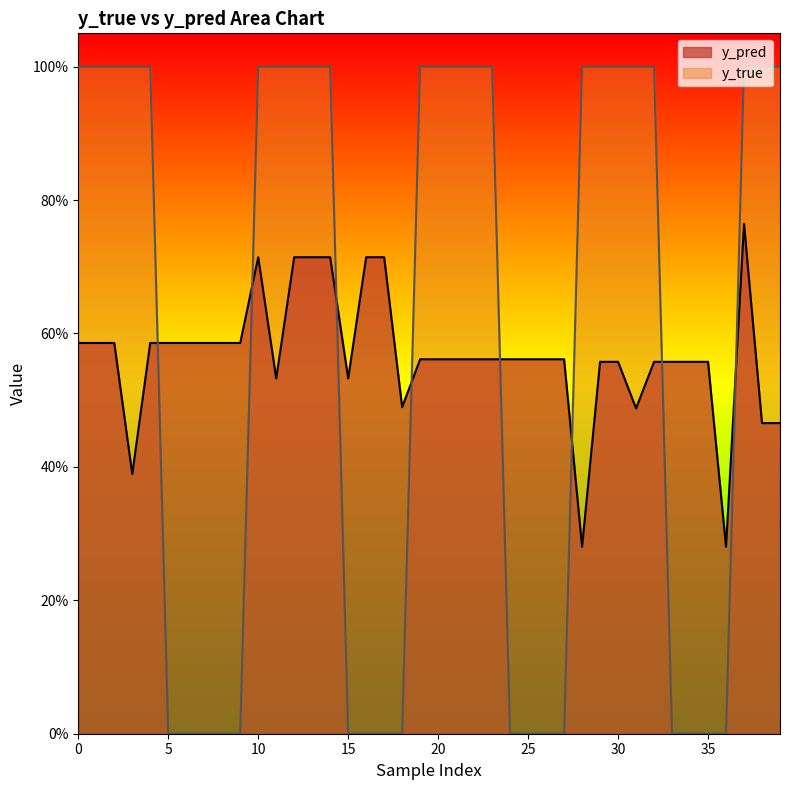

What is the sum of the y_true values at 30 and 37?

2.0